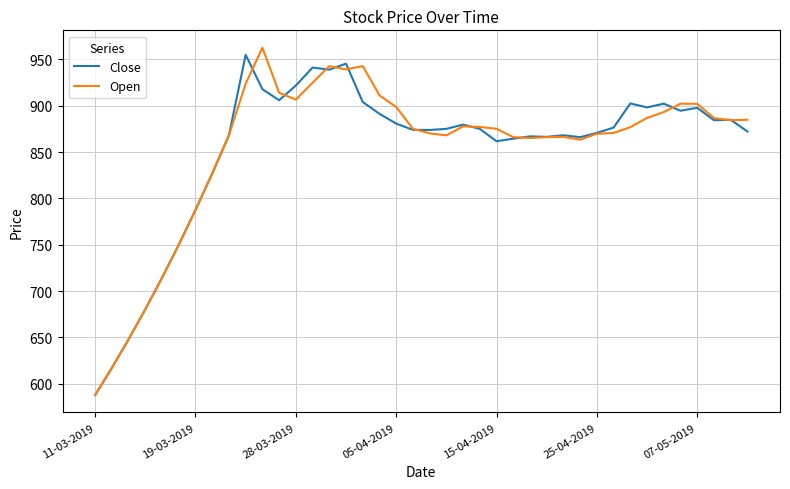

What is the minimum value for Close?

587.8